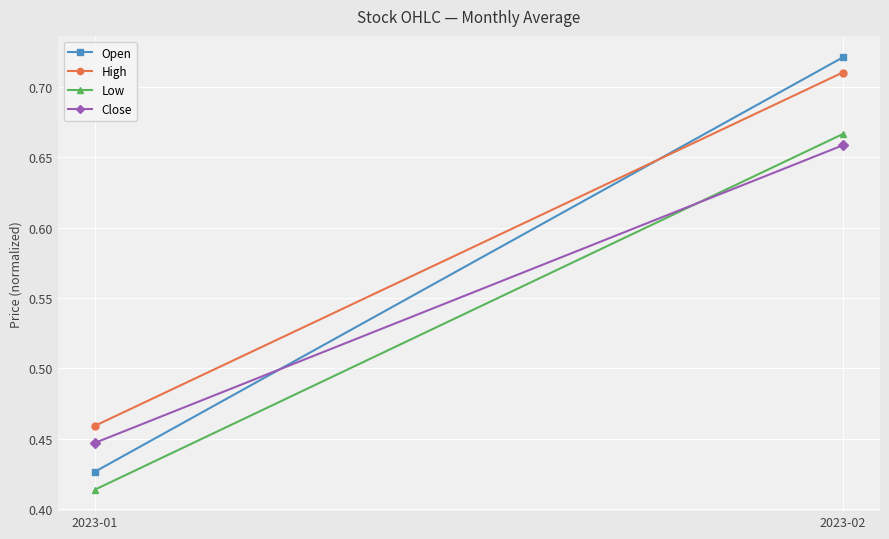

Rank the categories by Low value from highest to lowest.

2023-02, 2023-01